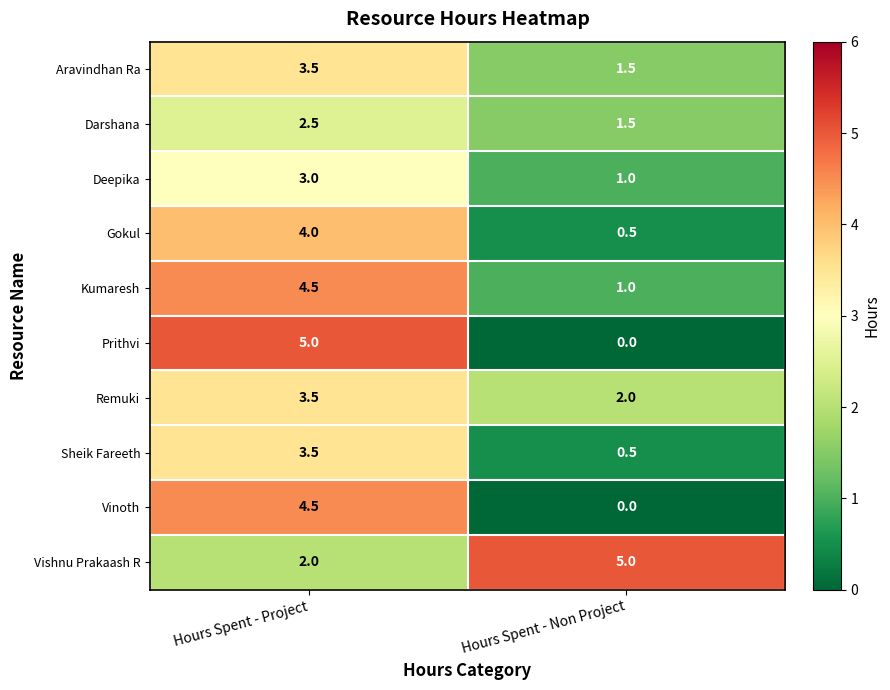

What is the difference between the Aravindhan Ra values at Hours Spent - Project and Hours Spent - Non Project?

2.0